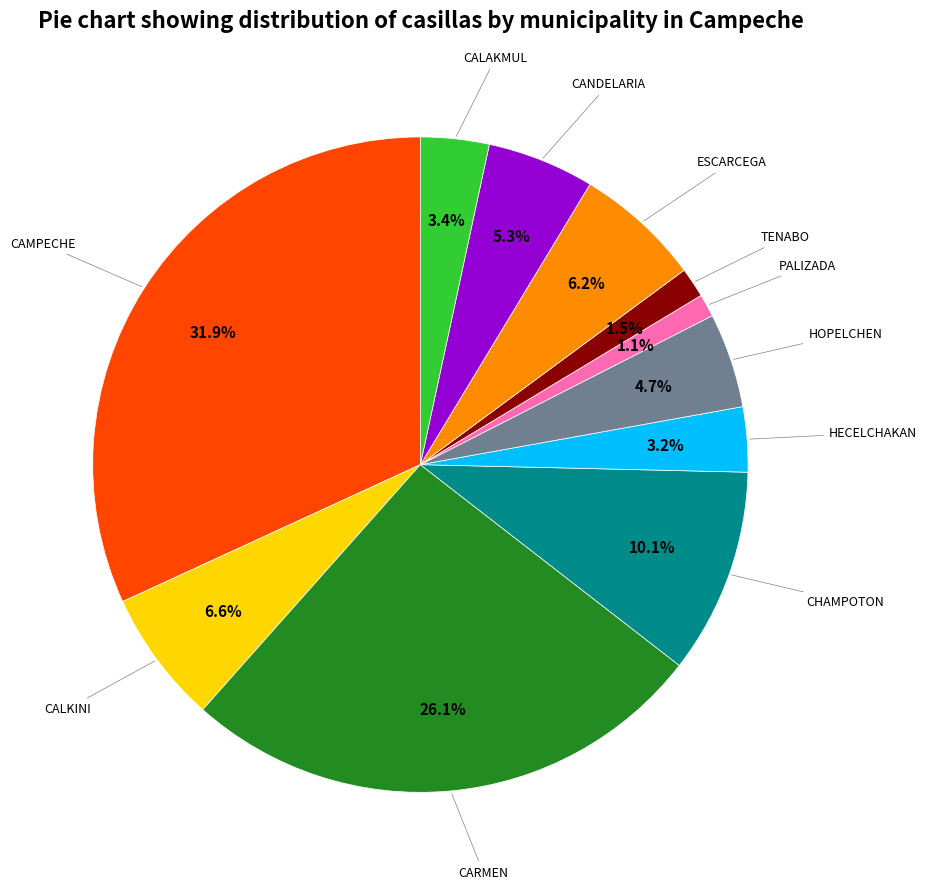

Does any single category account for the majority?

No